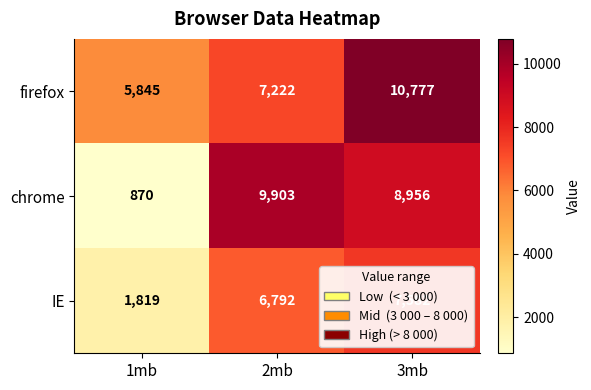

Rank the series by their maximum value, from highest to lowest.

firefox, chrome, IE